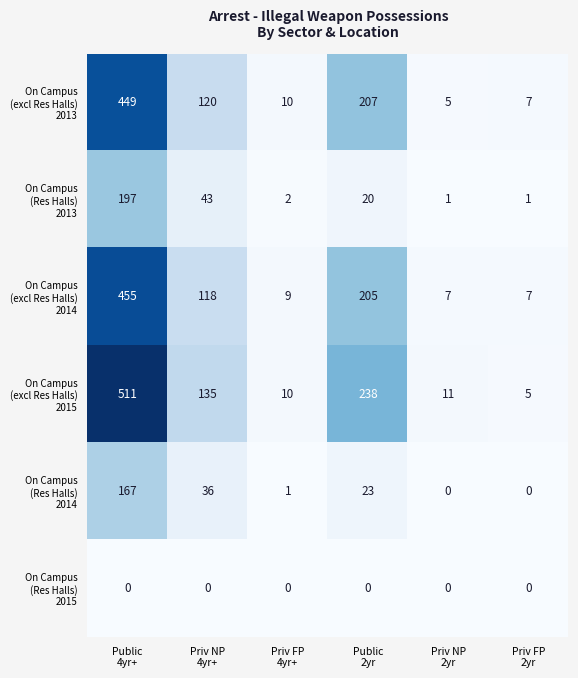

What is the maximum value shown in the chart?

511